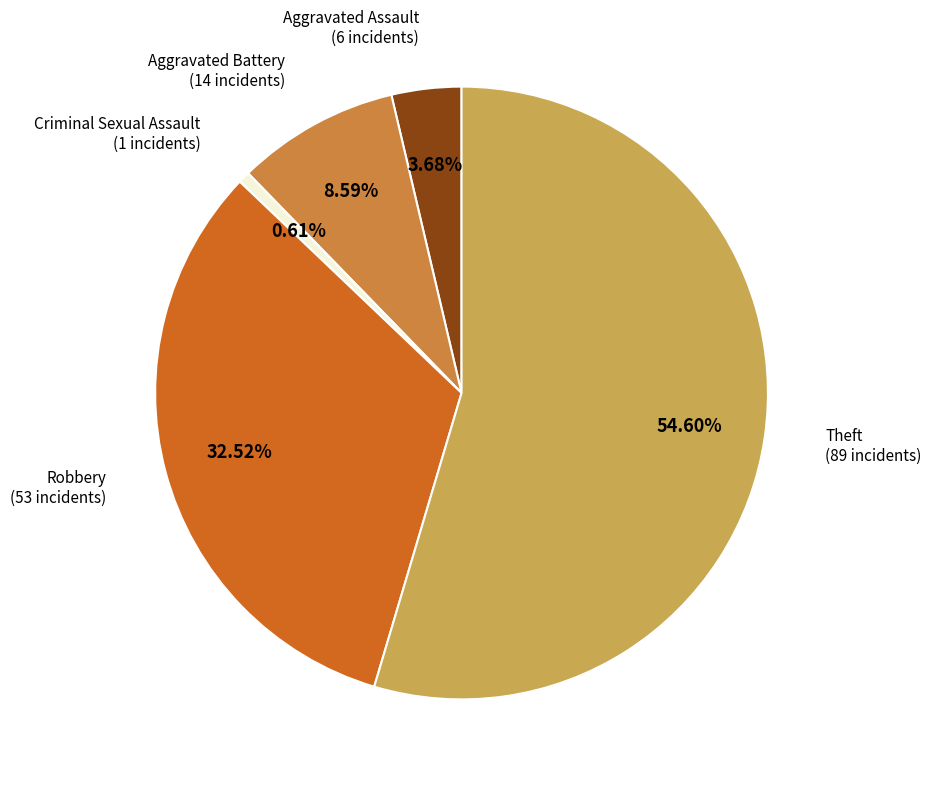

Is there a majority slice in this chart?

Yes